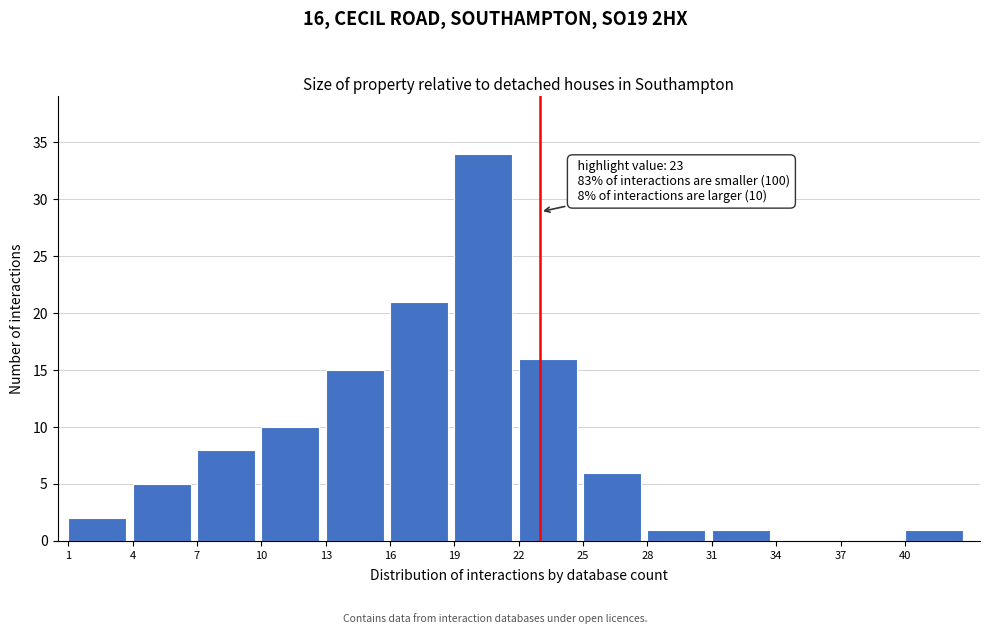

Which range on the x-axis has the tallest bar?

19 to 22